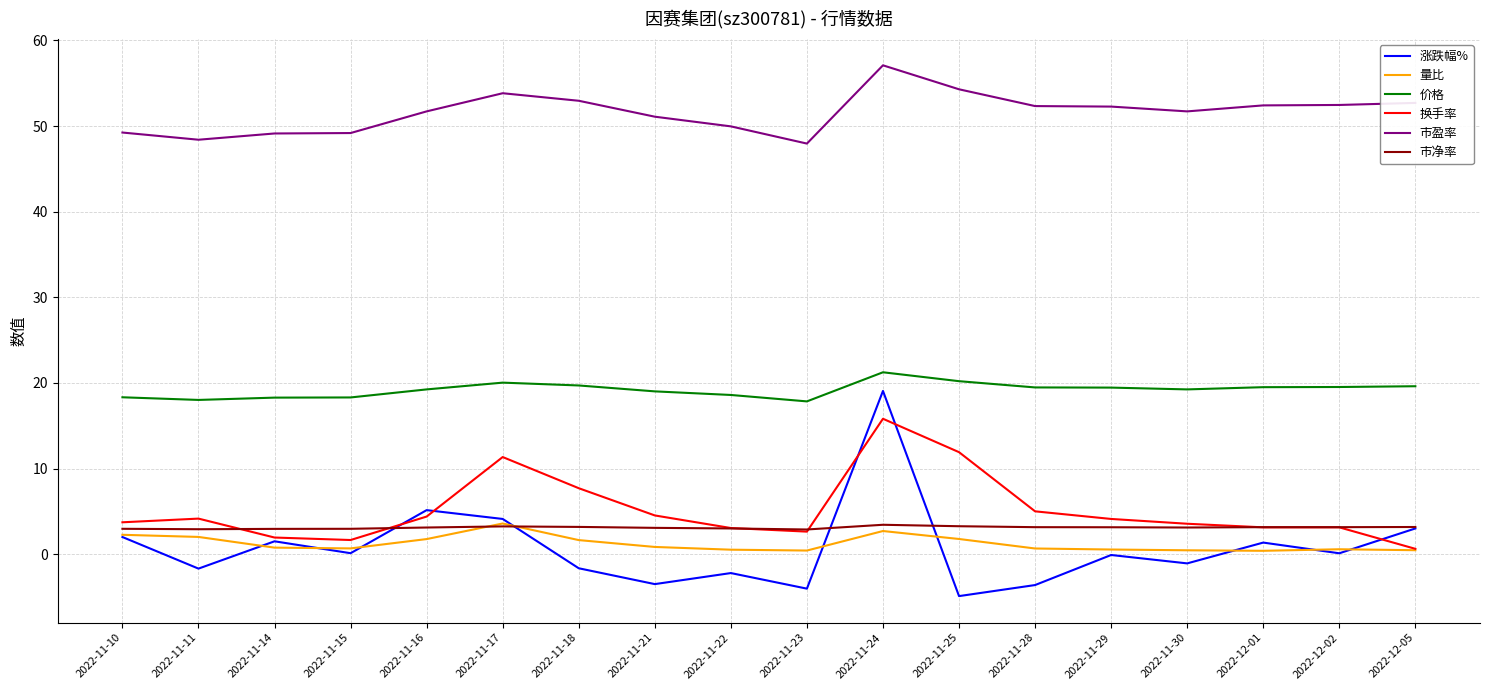

Where is the first local minimum for 市盈率?

2022-11-11